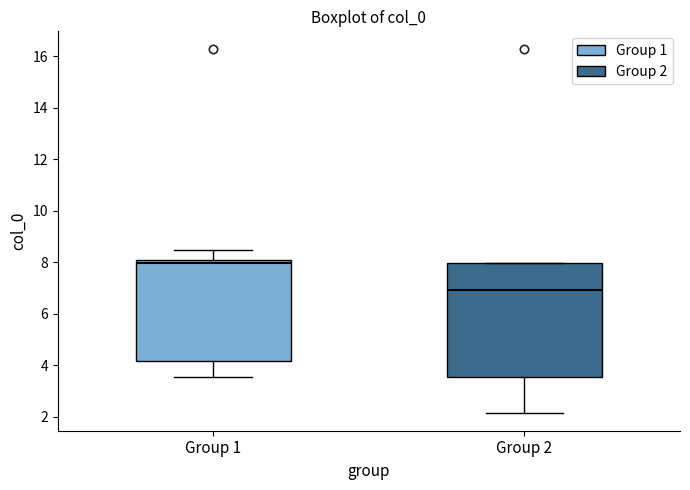

Reading left to right, read every box against the y-axis: the position of its median line, the range the box covers, and the ends of its whiskers. The values are not printed on the chart, so give them approximately, as read against the axis.

Group 1: median 8.0 (just below the box's upper edge), box 4.2 to 8.0, whiskers 3.6 to 8.4
Group 2: median 7.0, box 3.6 to 8.0, whiskers 2.2 to 8.0